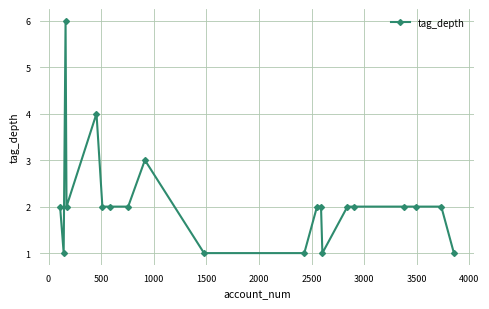

What is the value of the 20th point from the left?

1